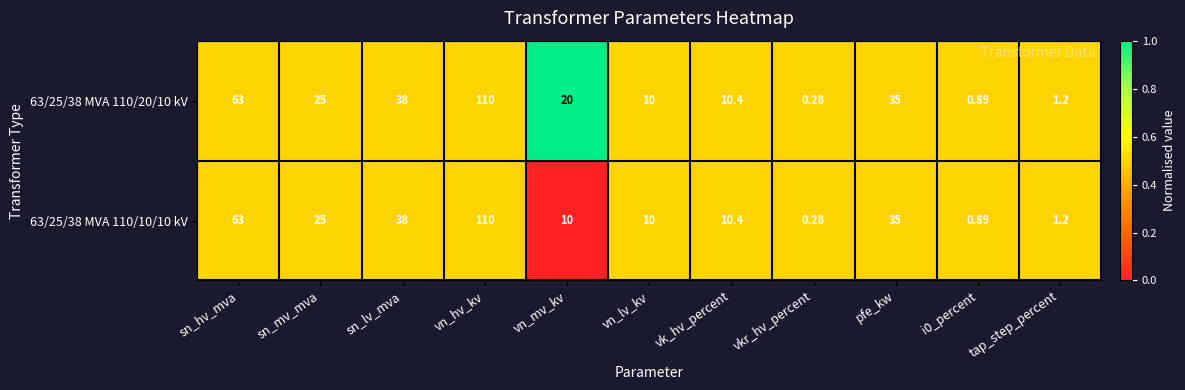

Where is 63/25/38 MVA 110/20/10 kV nearest to the value 55?

sn_hv_mva